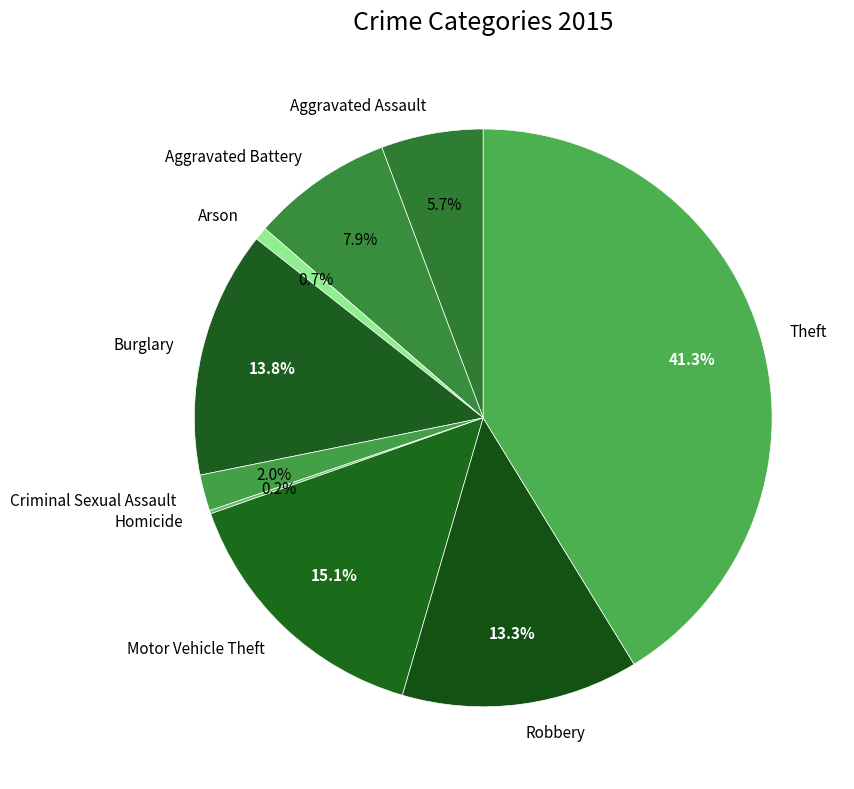

What is the largest slice in the pie chart?

Theft